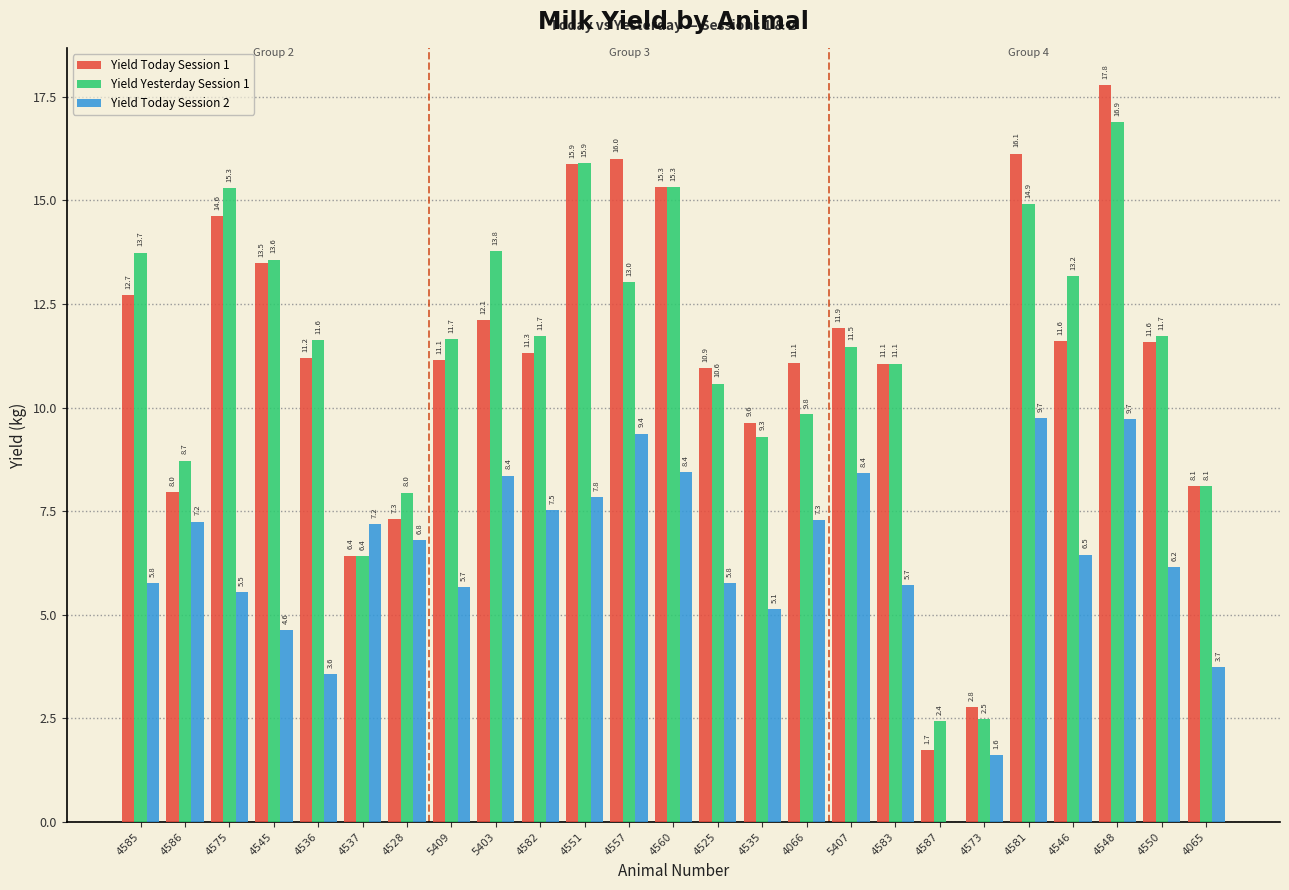

How many categories are shown in the chart?

25